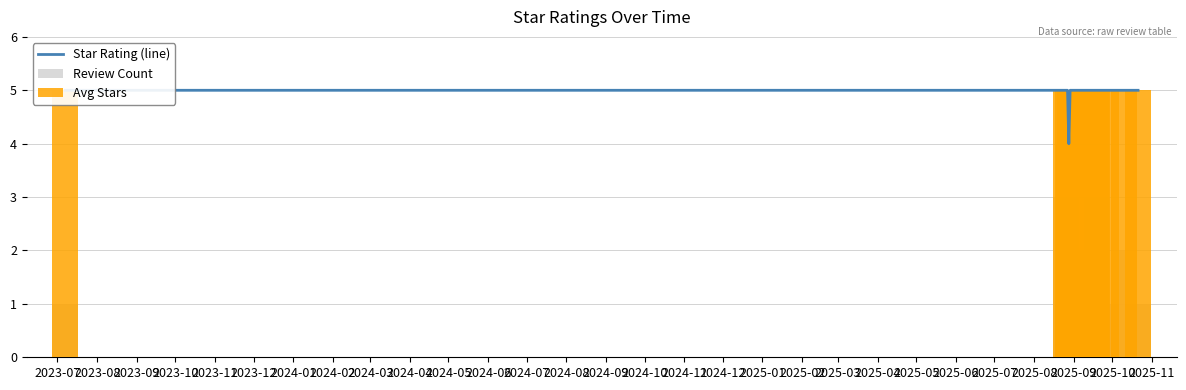

What is the approximate value of Star Rating (line) at 2023-11?

5